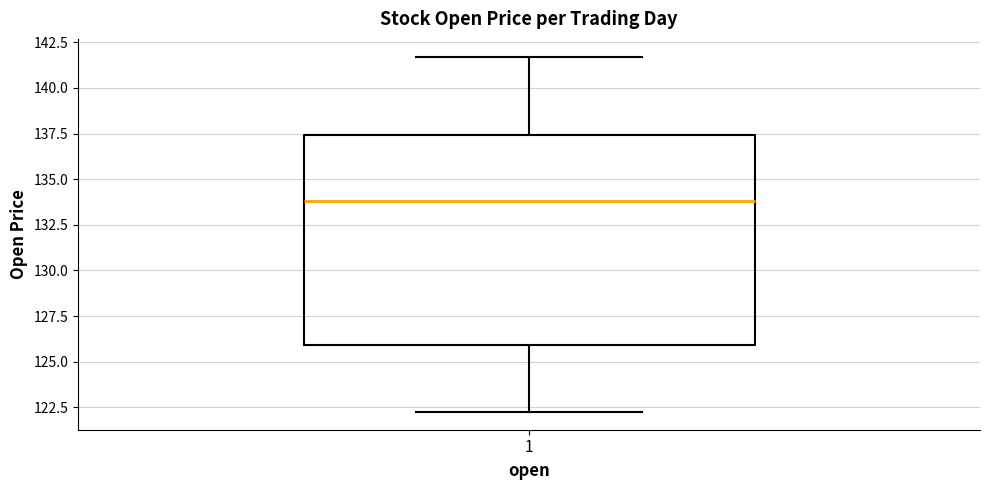

Transcribe this box plot: give where the median line is, the range the box spans, and where the two whiskers end, as read against the y-axis. The values are not printed on the chart, so give them approximately, as read against the axis.

median 134.0, box 126.0 to 137.5, whiskers 122.5 to 141.5